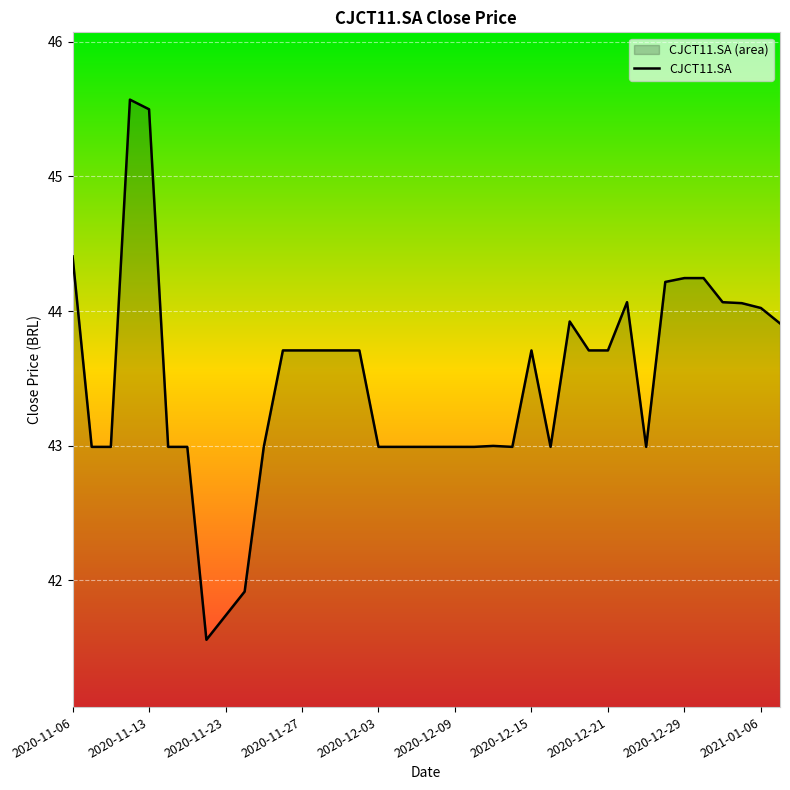

What is the greatest value displayed?

45.6